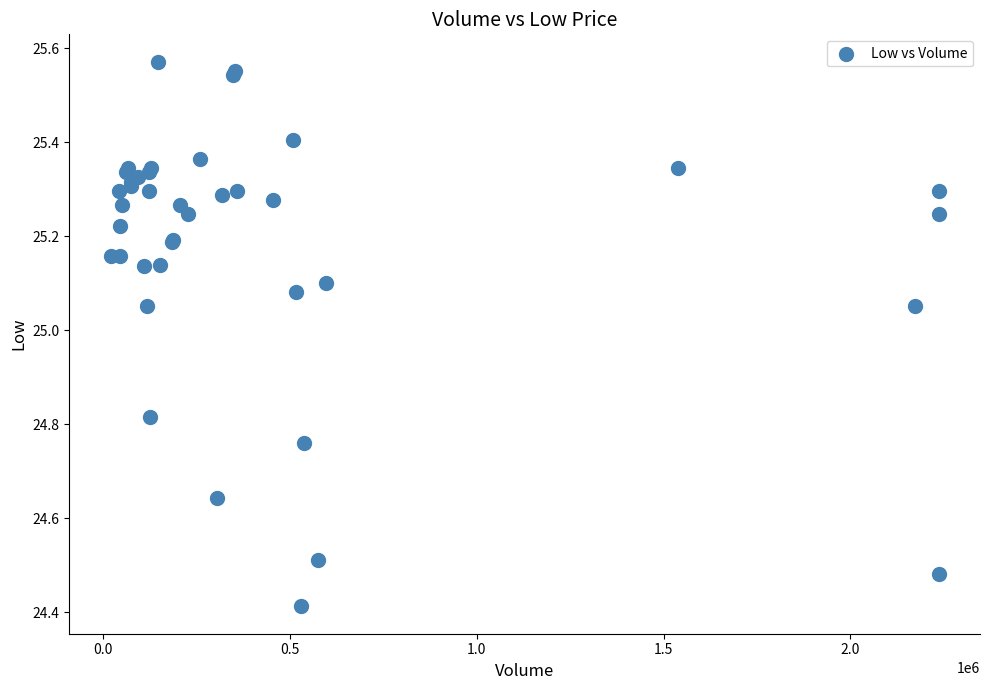

What Y value in the scatter plot is closest to 24?

24.4